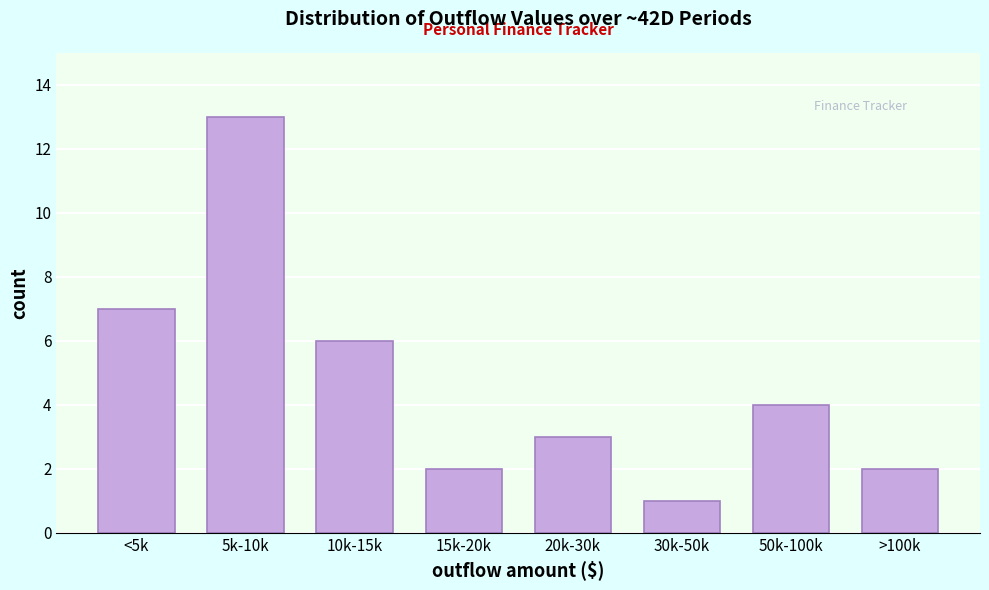

Reading left to right, transcribe all the data shown in this chart.

<5k=7	5k-10k=13	10k-15k=6	15k-20k=2	20k-30k=3	30k-50k=1	50k-100k=4	>100k=2